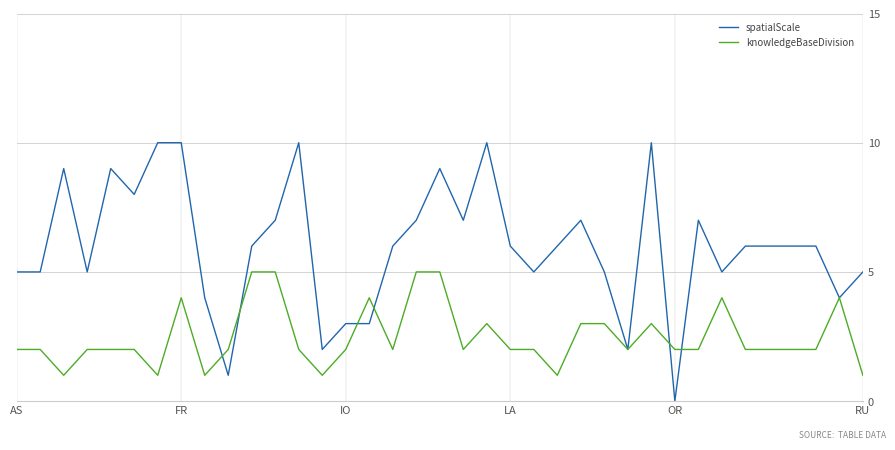

Which series has the largest total across all categories?

spatialScale